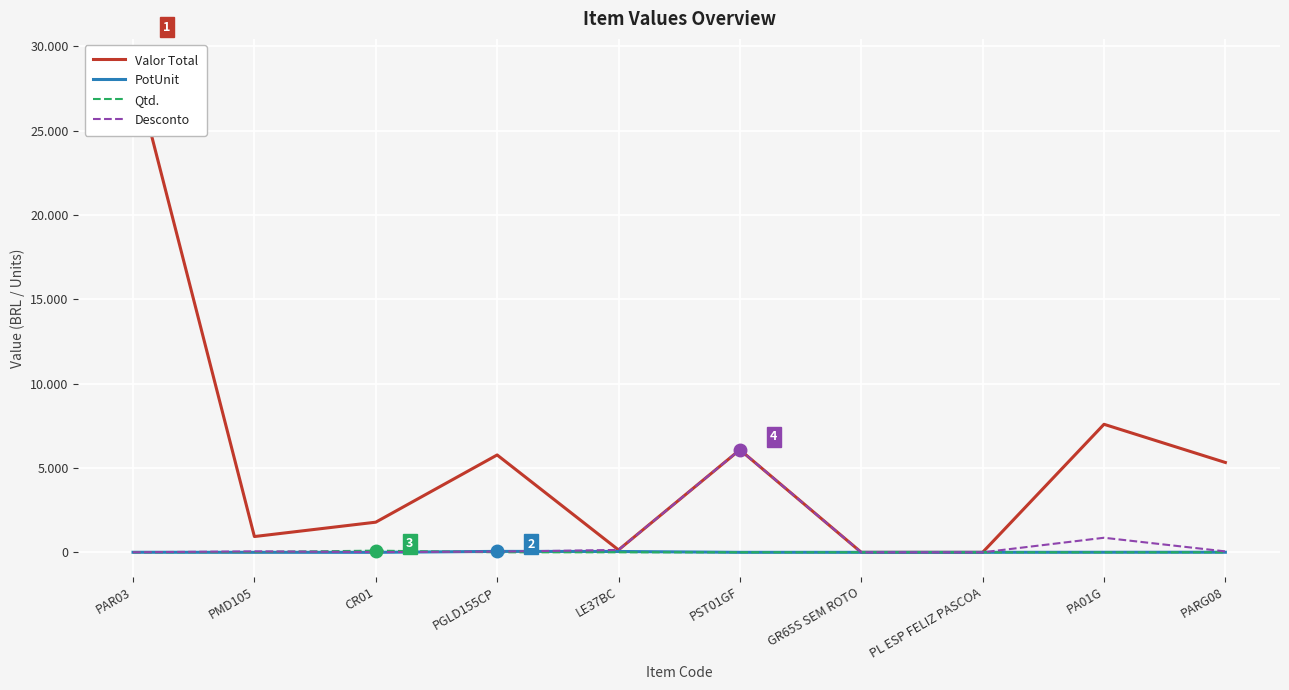

Reading left to right, transcribe all the data shown in this chart.

Valor Total: 29000.0	936.0	1788.0	5774.6	143.0	6082.3	0.0	0.0	7593.2	5328.2
PotUnit: 3.0	0.0	0.0	55.0	50.0	0.0	0.0	0.0	3.0	5.0
Qtd.: 1.0	16.0	100.0	1.0	1.0	1.0	2.0	1.0	1.0	1.0
Desconto: 3.0	58.5	17.9	39.0	143.0	6082.3	0.0	0.0	864.0	55.0